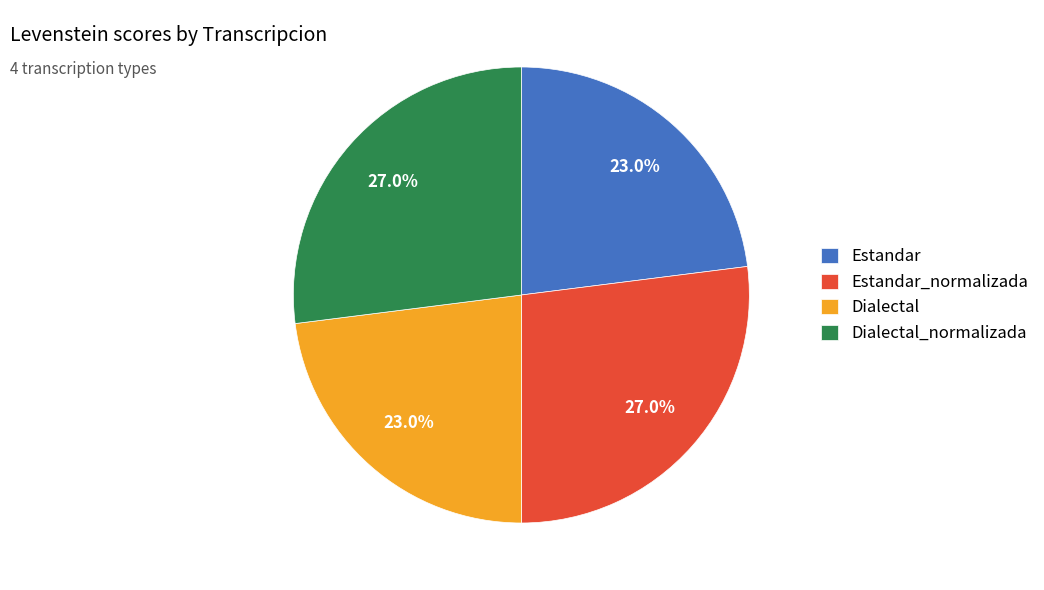

To the nearest percent, what is the average slice percentage?

25%